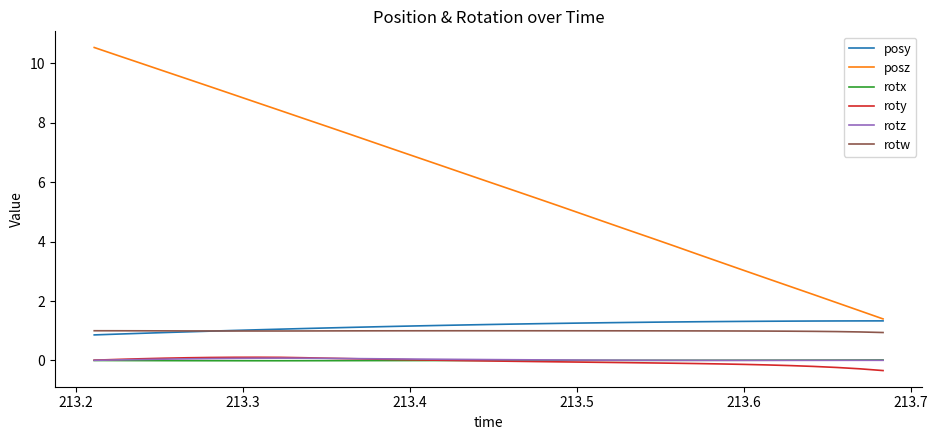

True or false: posz and roty cross at least once.

False